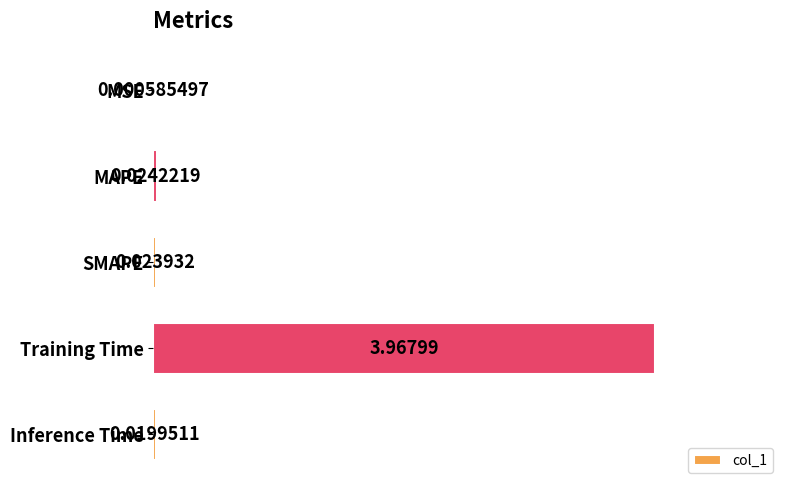

Where is the data nearest to the value 1?

MAPE